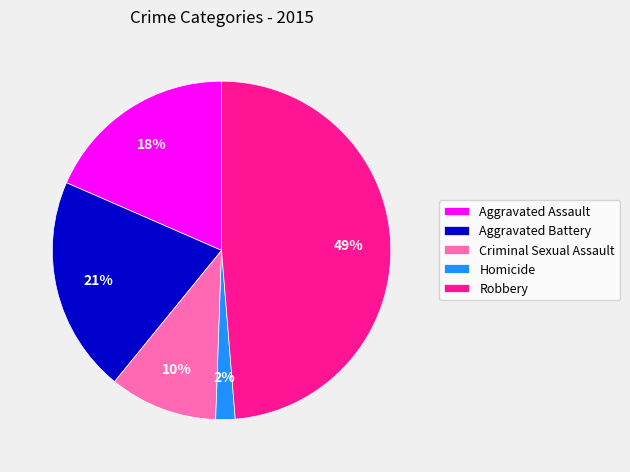

Does Robbery represent more than half of the total?

No